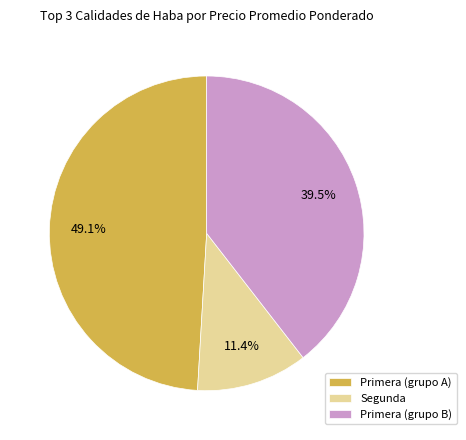

Which slice is the smallest?

Segunda